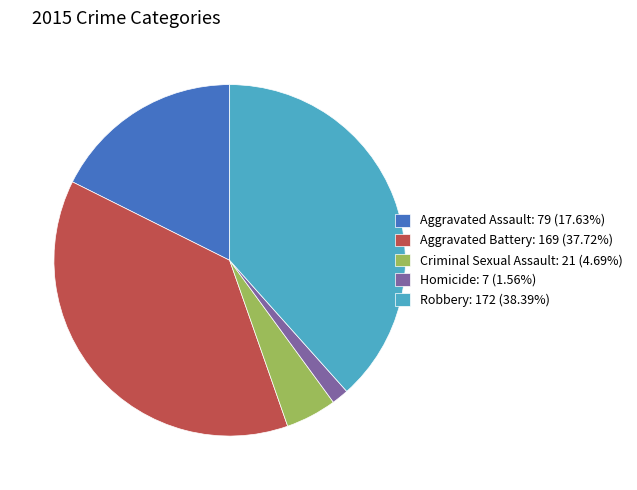

Is it true that Aggravated Assault is 12% of the pie?

False